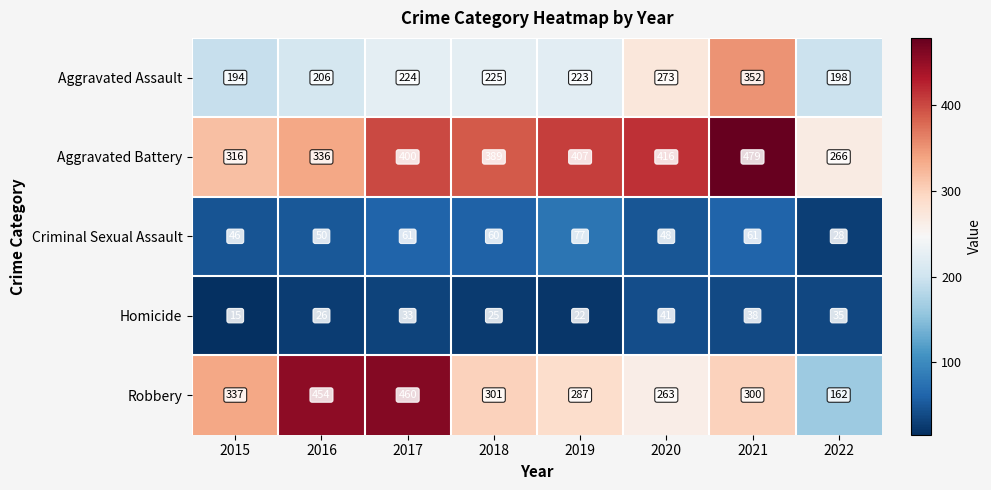

What is the average value of the Aggravated Battery series?

376